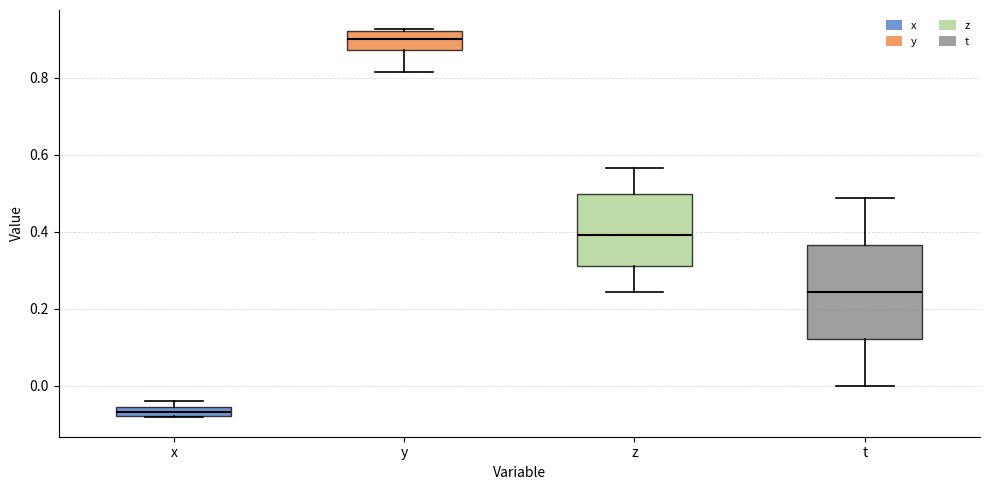

Where is the lower edge of the box for x on the y-axis? The values are not printed on the chart, so give them approximately, as read against the axis.

-0.08